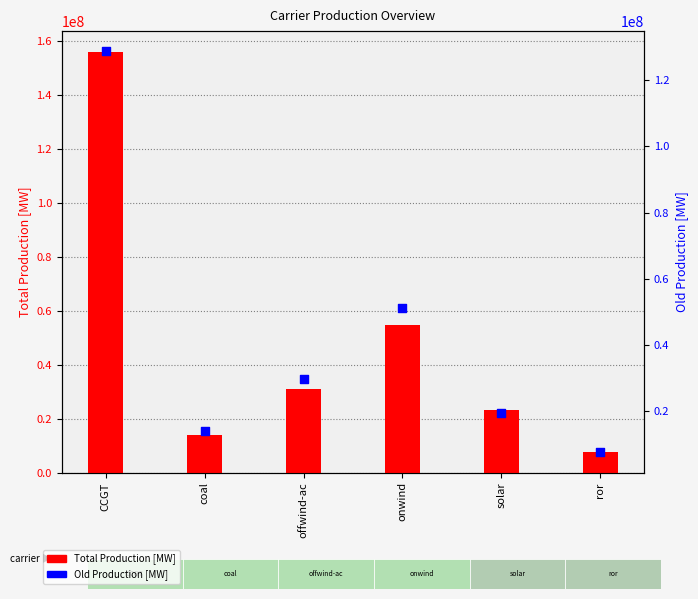

What are all the series names shown in the legend?

Total Production [MW], Old Production [MW]